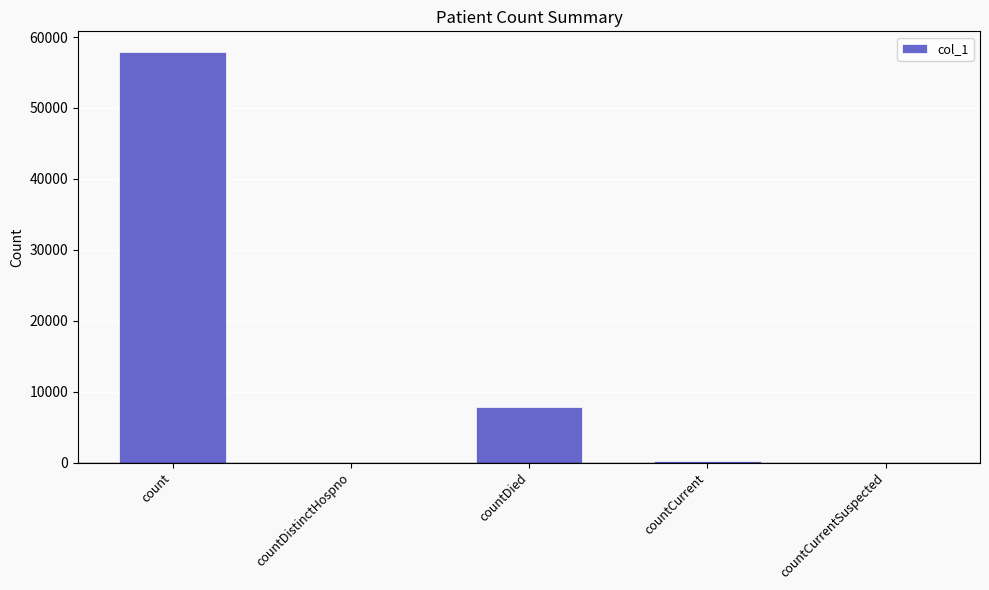

What is the maximum value shown in the chart?

57905